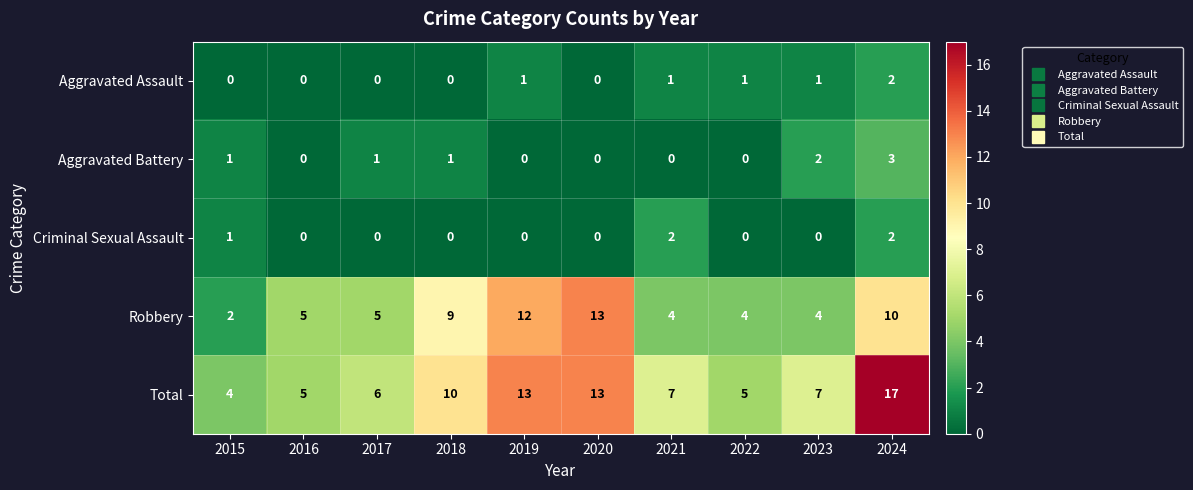

At how many categories does at least one series exceed 11?

3